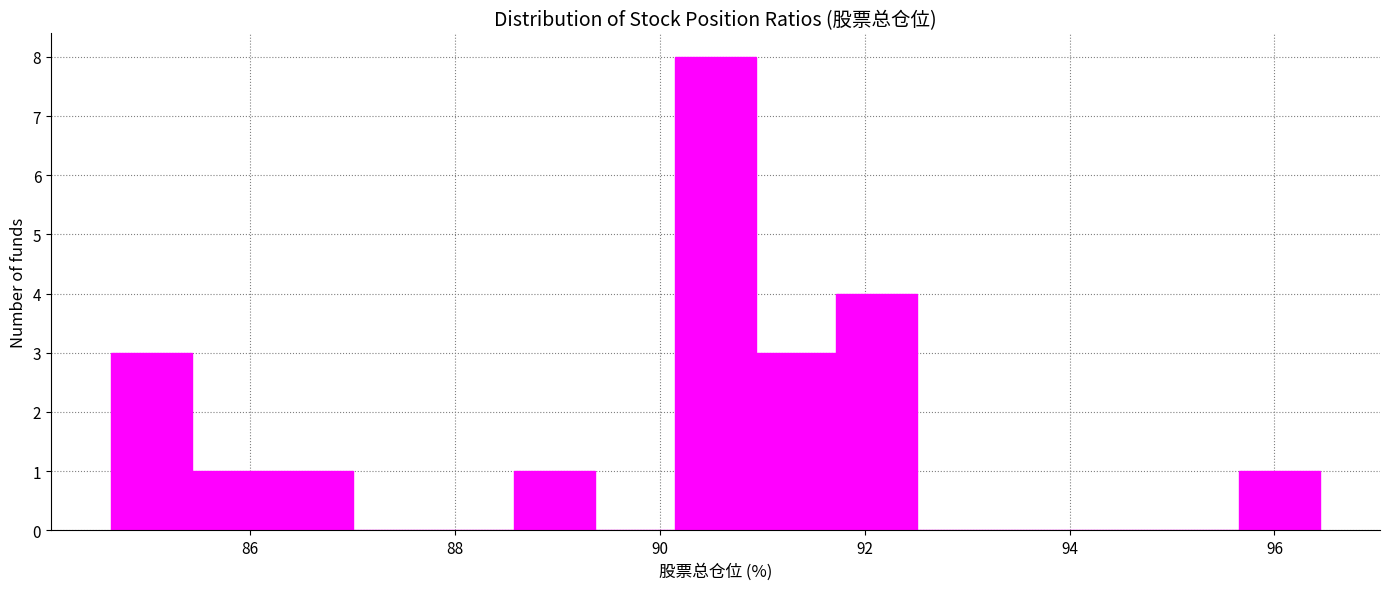

Read against the x-axis, roughly where is the centre of the tallest bar?

90.6